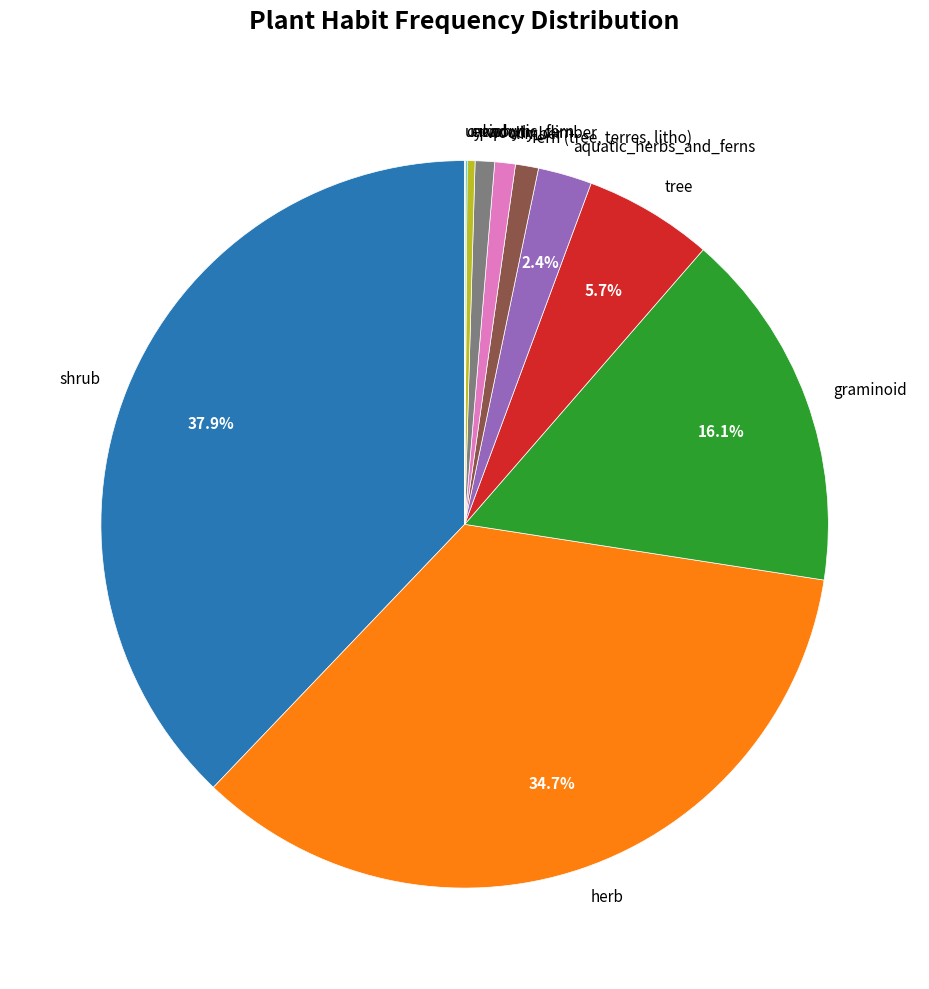

Which category has the biggest portion of the pie?

shrub